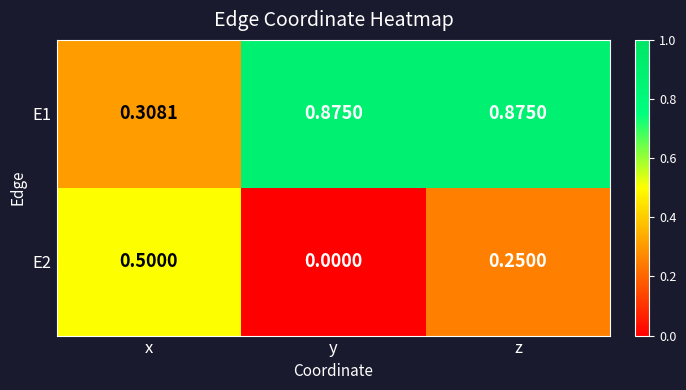

Which series changed the most between x and y?

E1